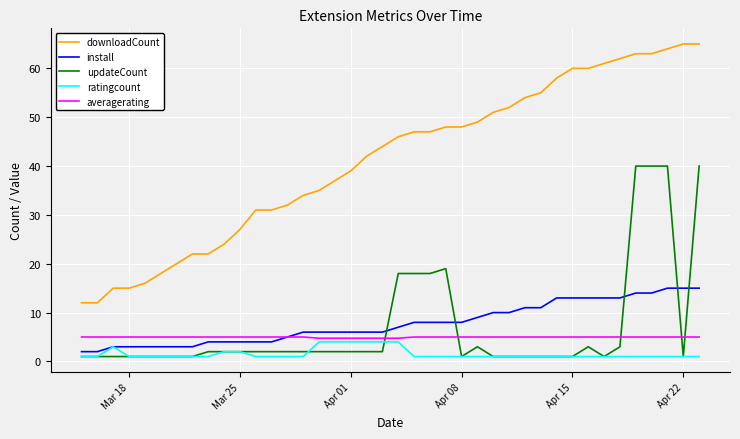

How many lines are shown in the chart?

5